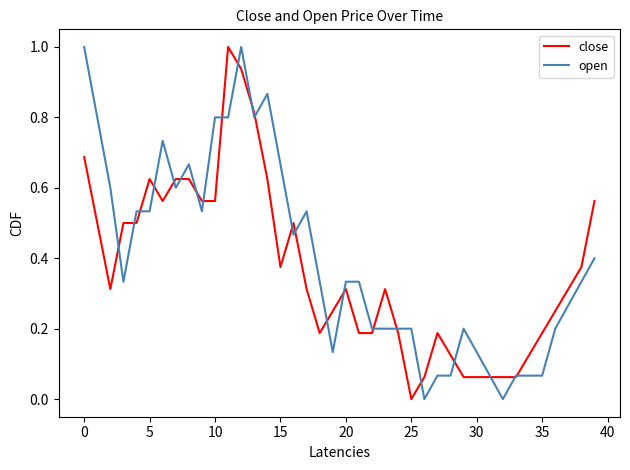

What is the maximum value for open?

1.0